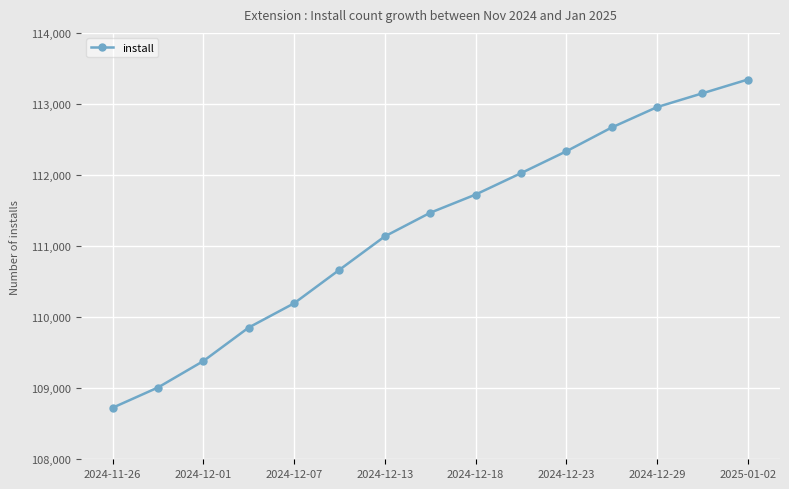

What is the maximum value shown in the chart?

113344